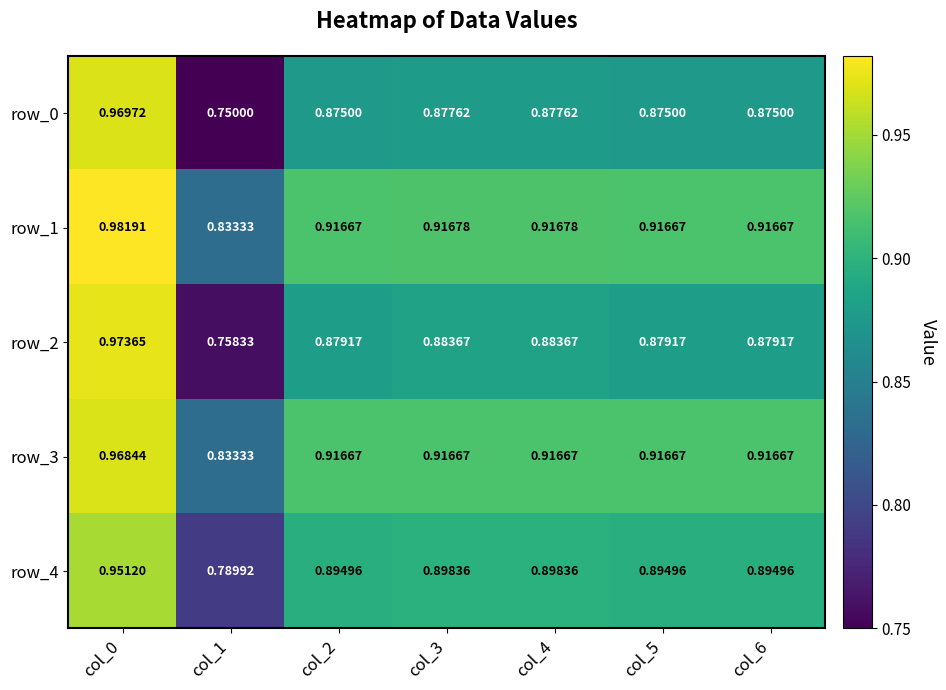

True or false: row_3 has a value of 1.6 at col_5.

False